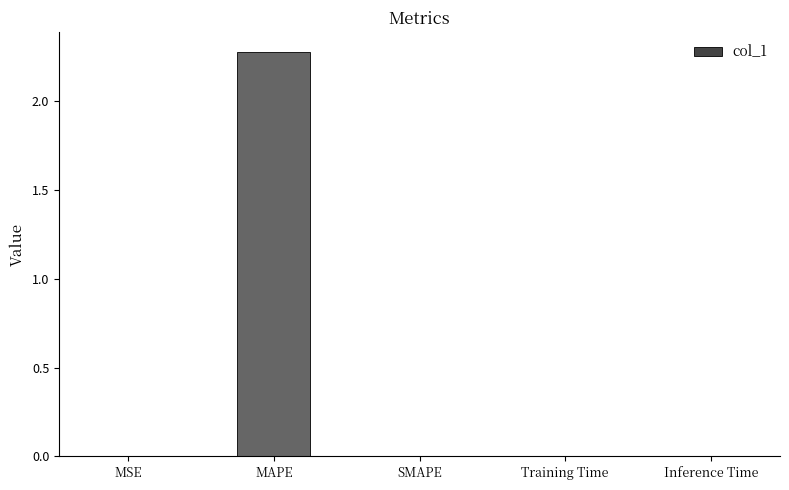

Between Inference Time and MAPE, which is larger?

MAPE